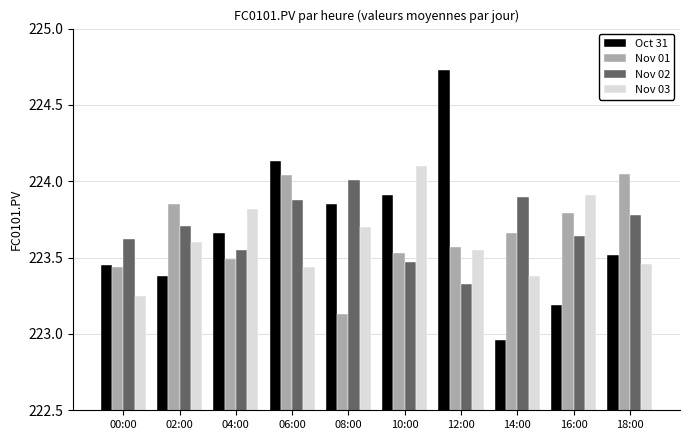

What is the difference between the maximum and minimum values in the Oct 31 series?

1.8